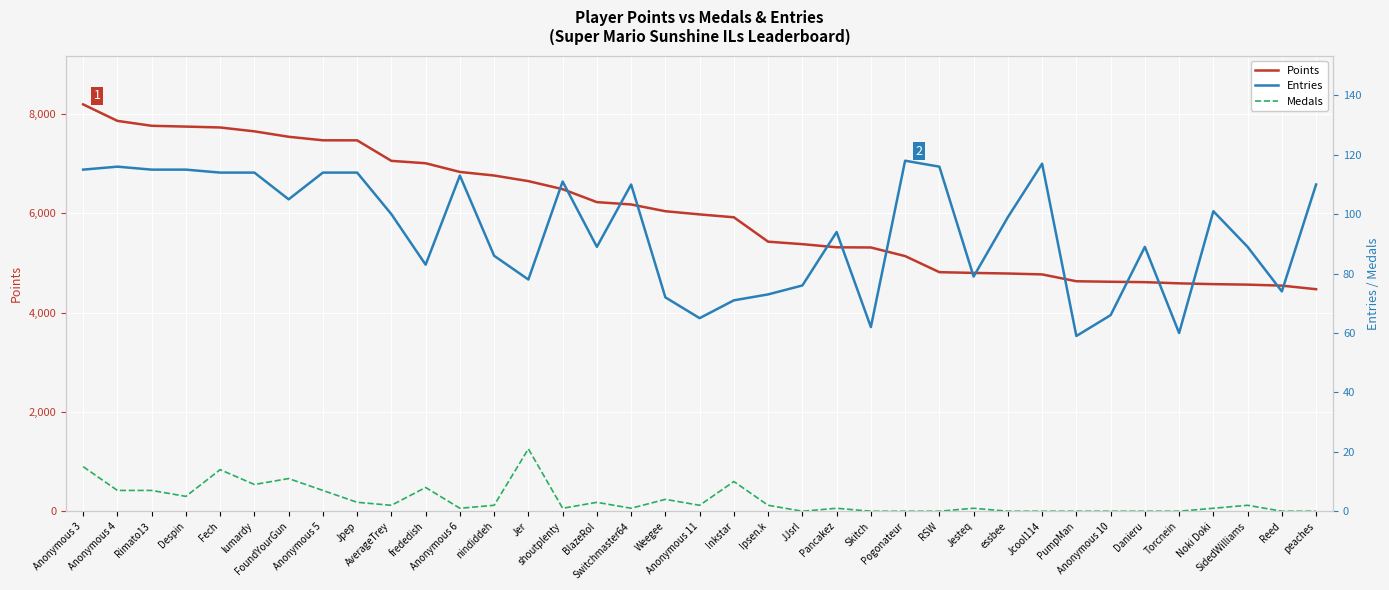

What is the maximum value for Points?

8191